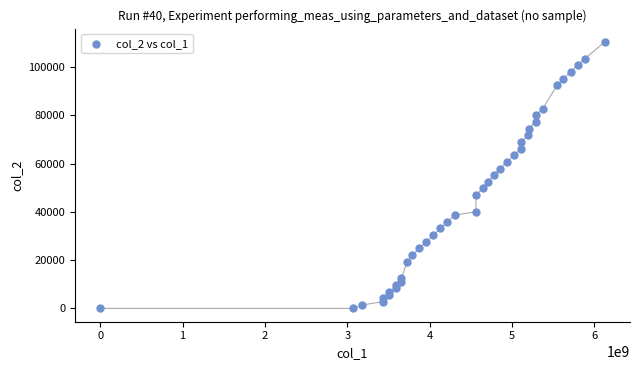

What is the range of X values (max minus min)?

6125732594